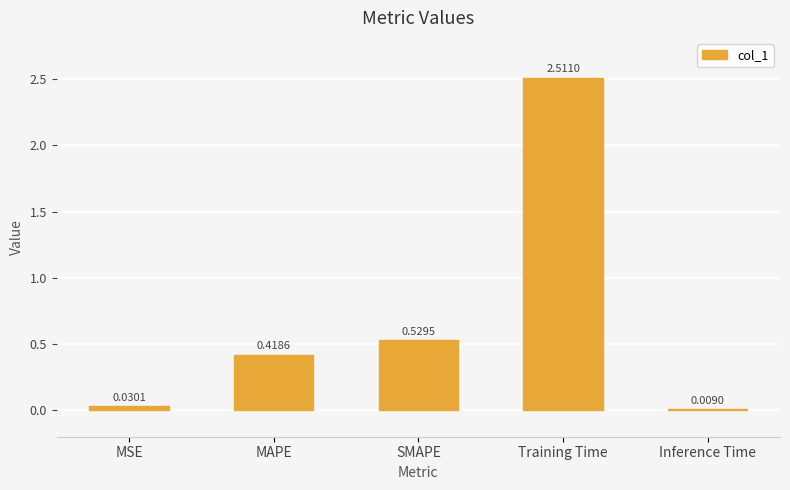

What is the sum of the values at SMAPE and MSE?

0.6